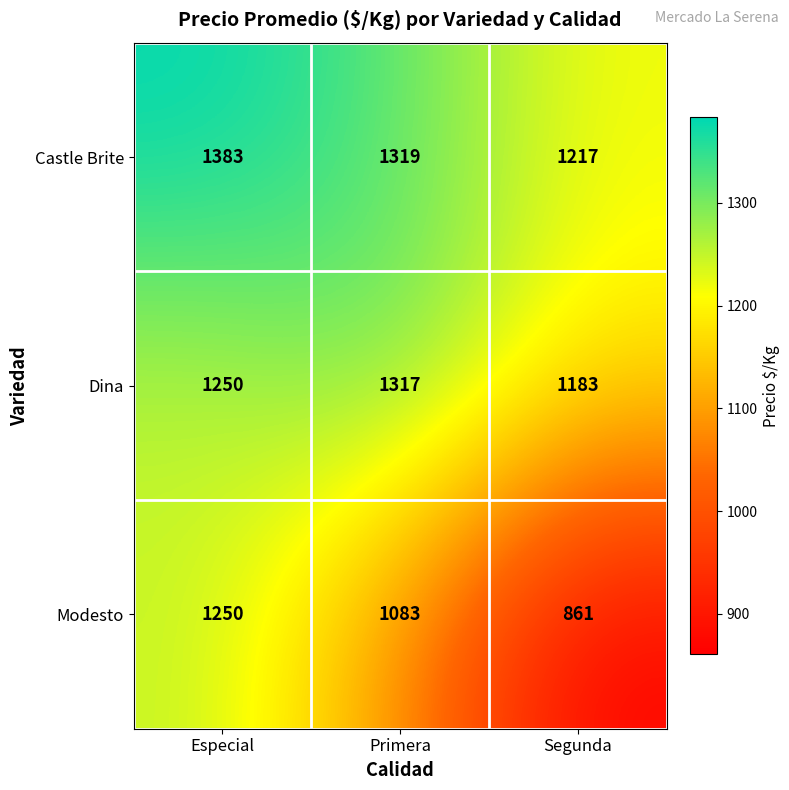

True or false: Castle Brite has a value of 546 at Especial.

False